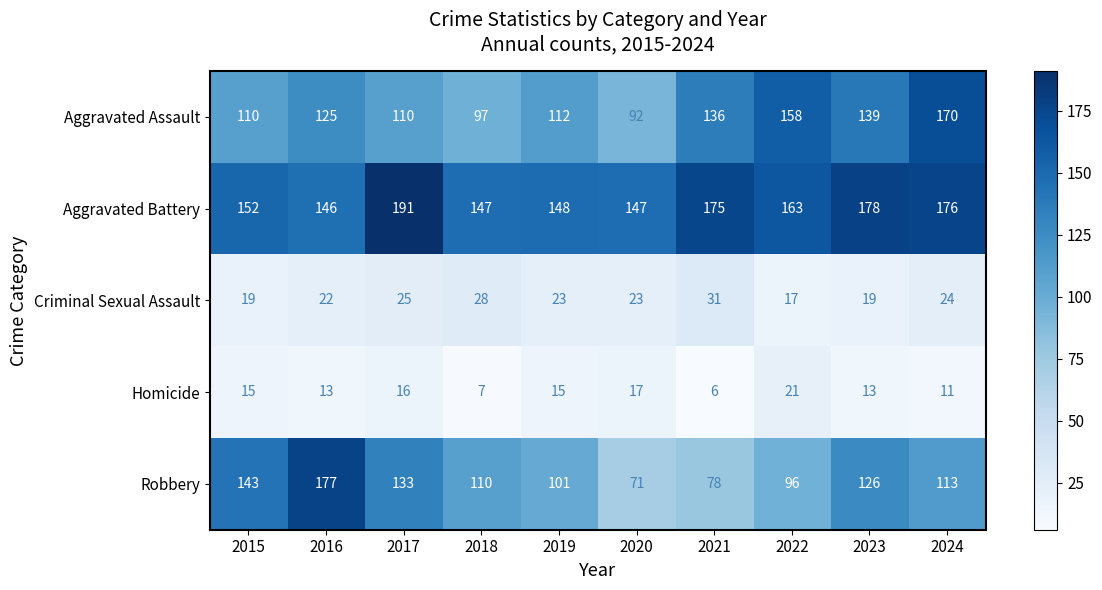

At how many categories does at least one series exceed 120?

10